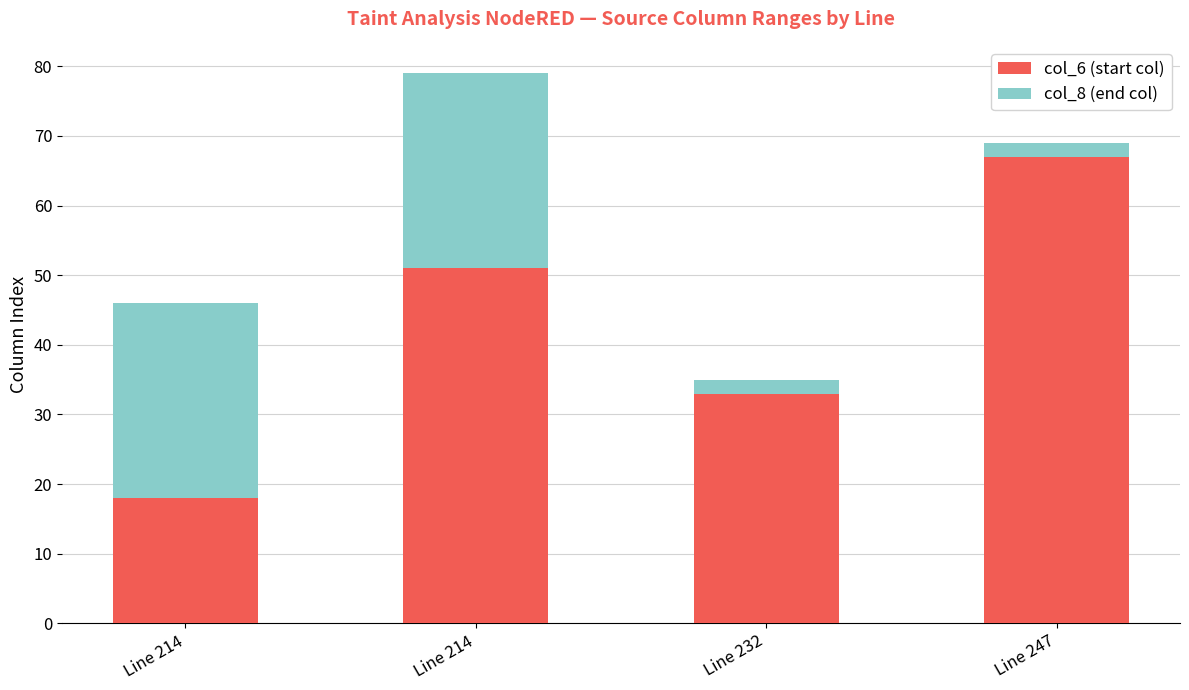

What is the value of the col_6 (start col) bar at the 4th from the left?

67